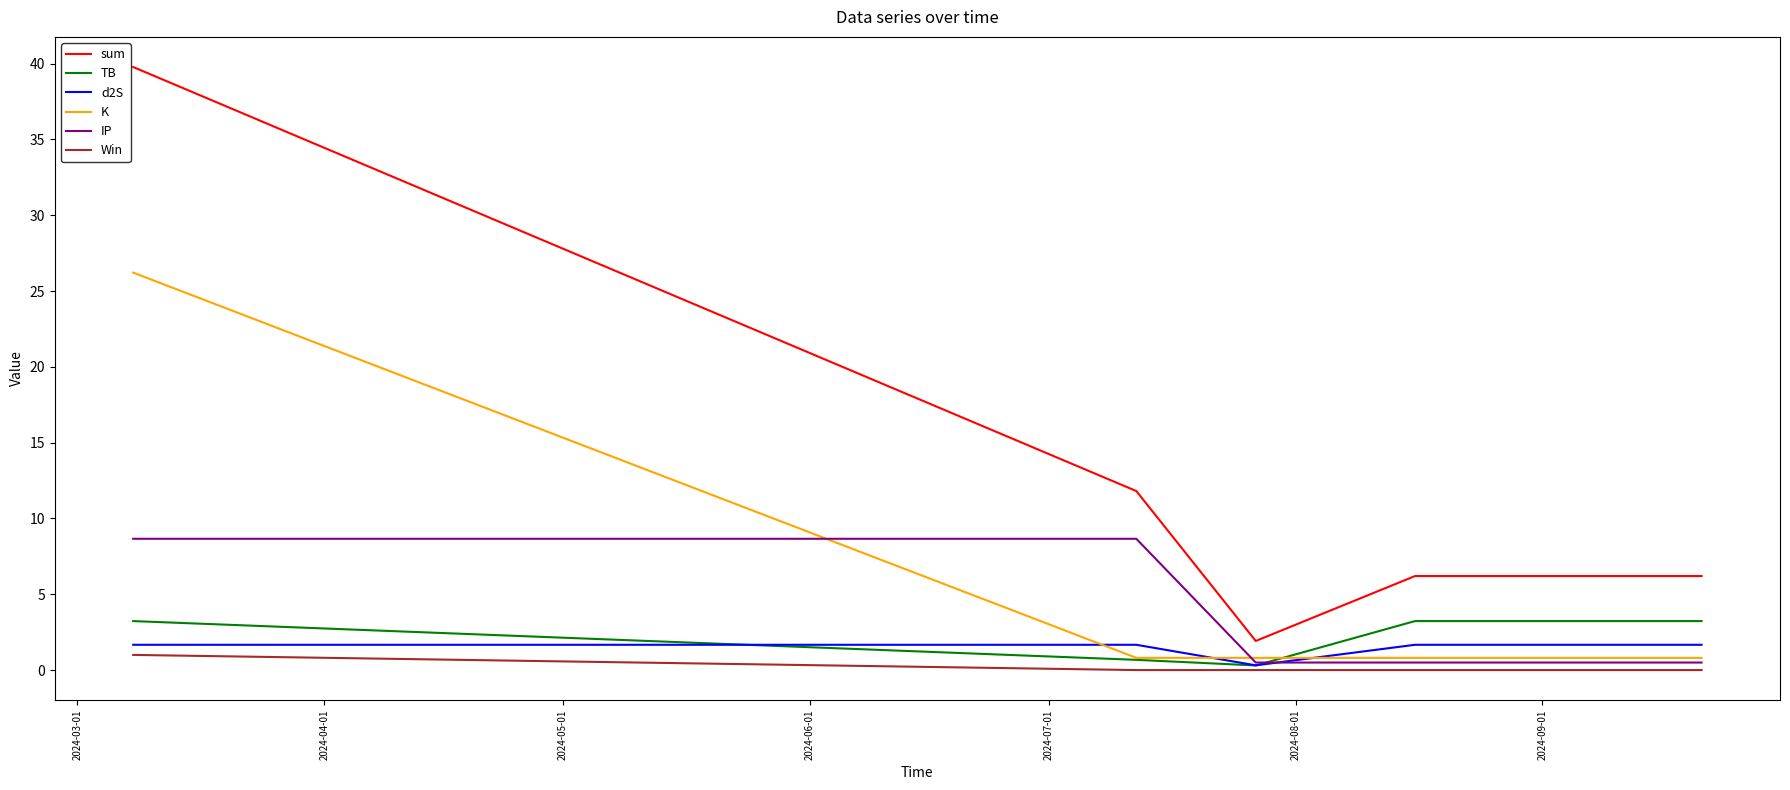

Which series has the largest range (max minus min)?

sum